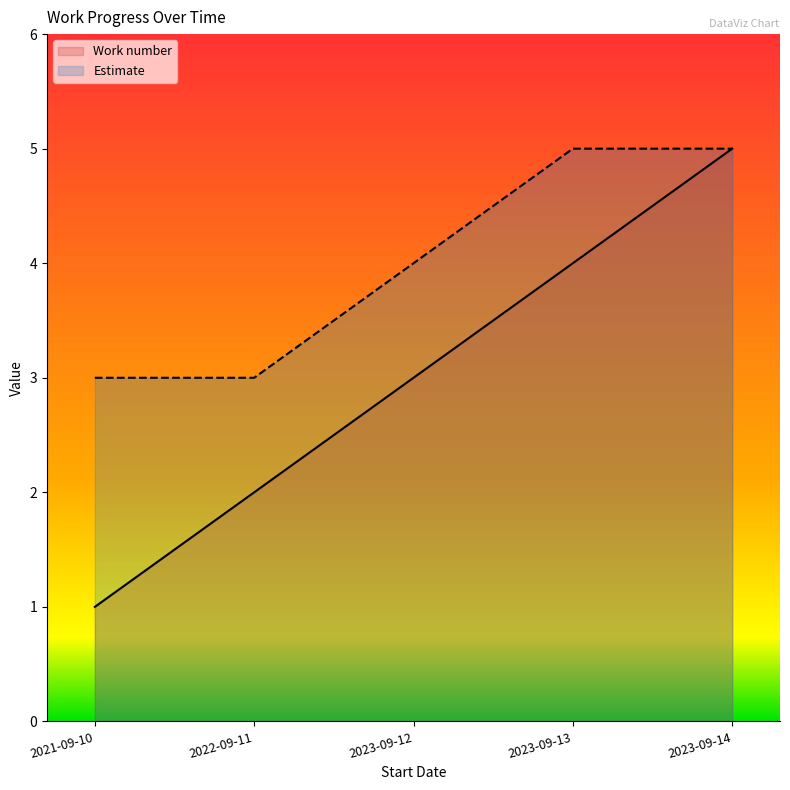

What is the label of the 2nd point from the left?

2022-09-11